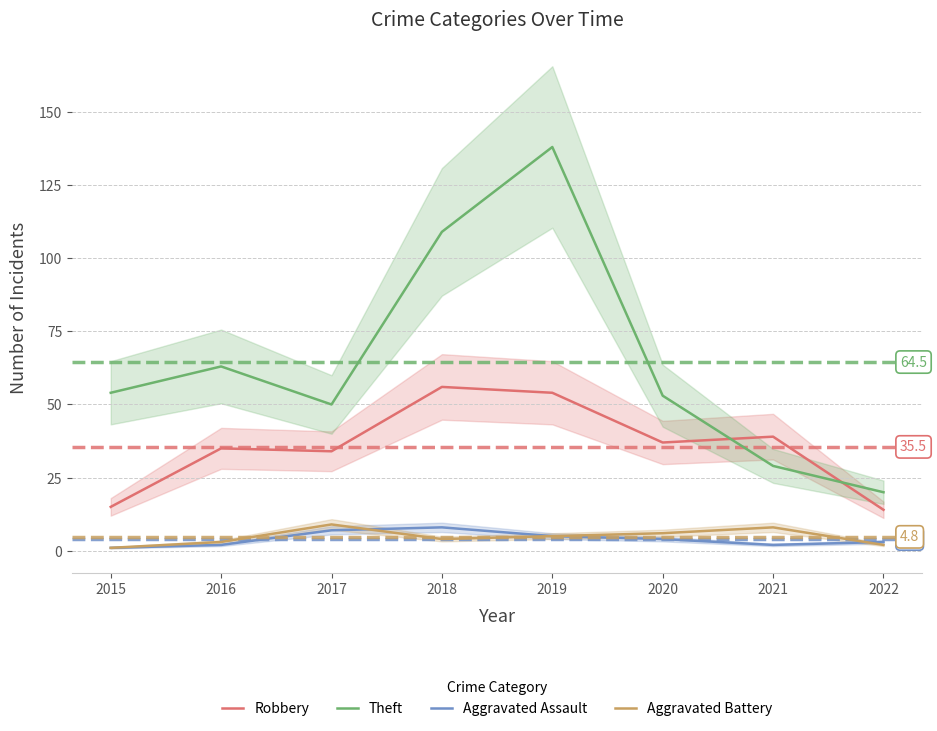

What is the total value across all series at 2016?

103